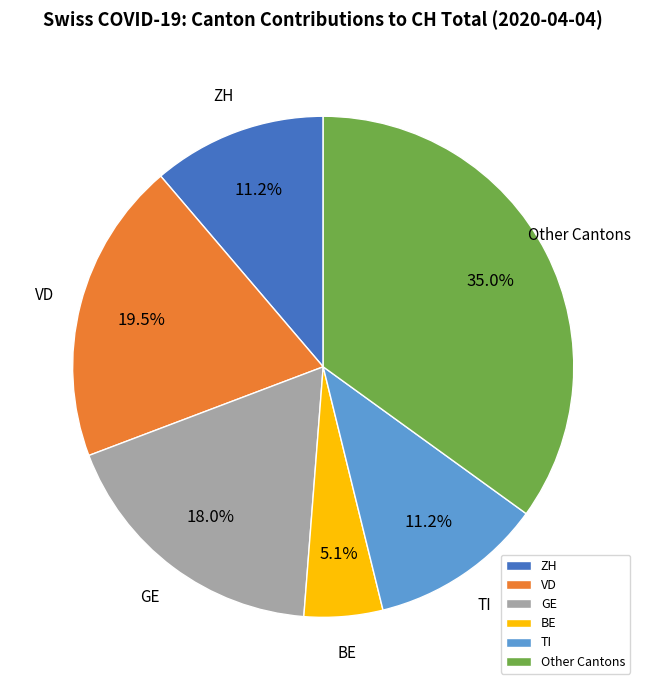

Do VD and TI together represent more than half of the pie?

No